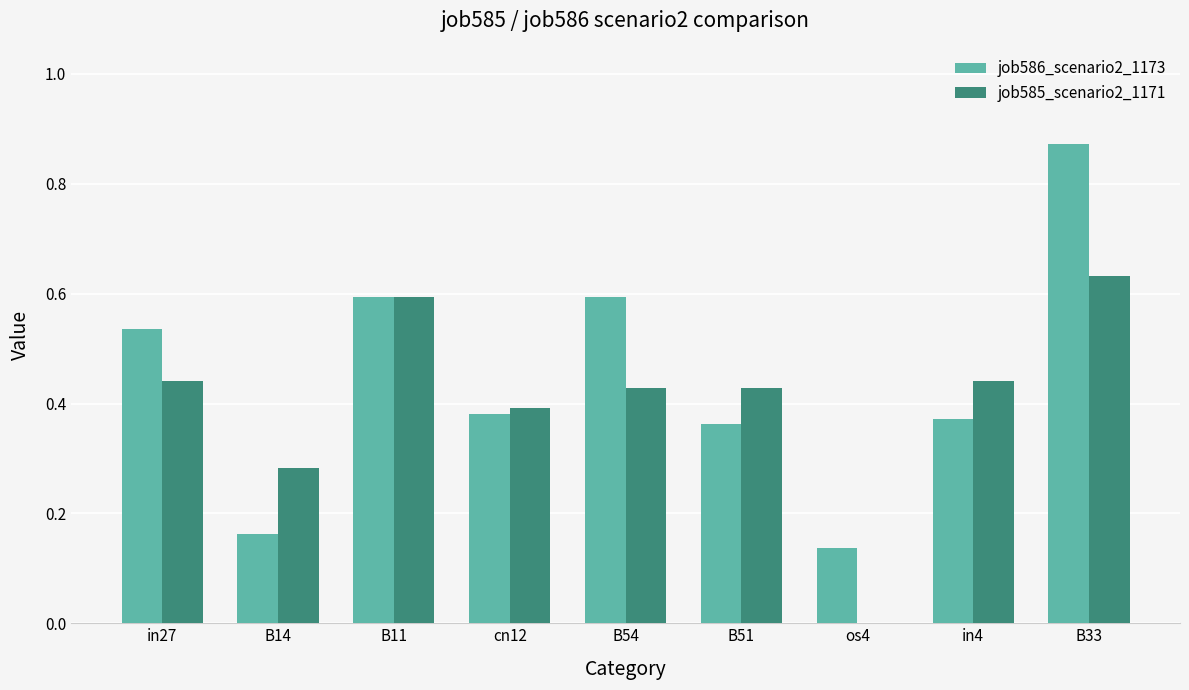

What is the sum of the job585_scenario2_1171 values at cn12 and B54?

0.8